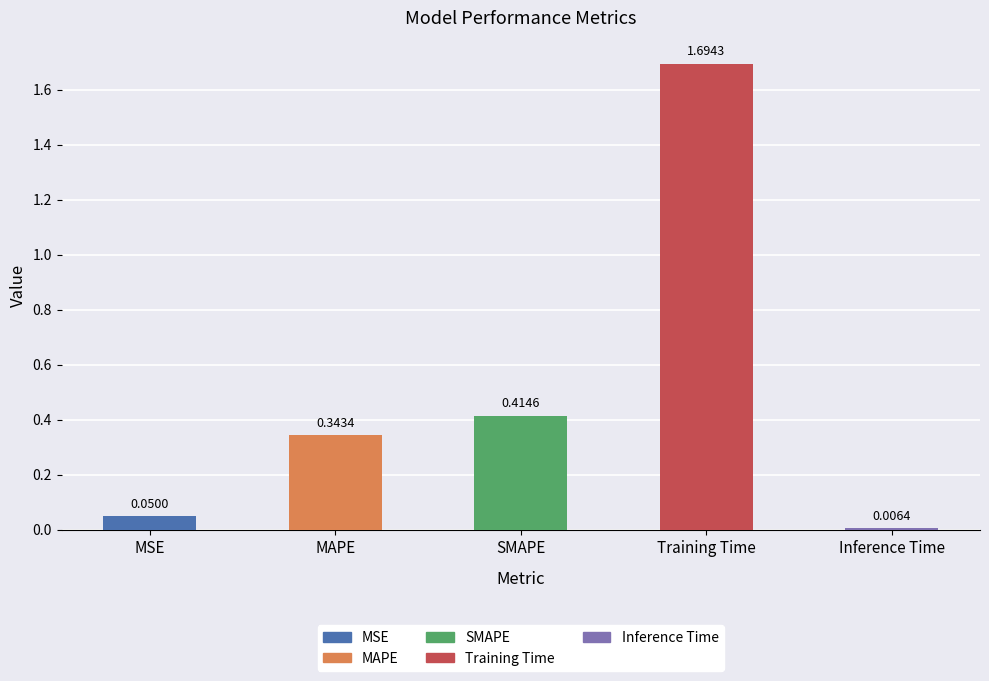

What is the label of the 1st bar from the left?

MSE